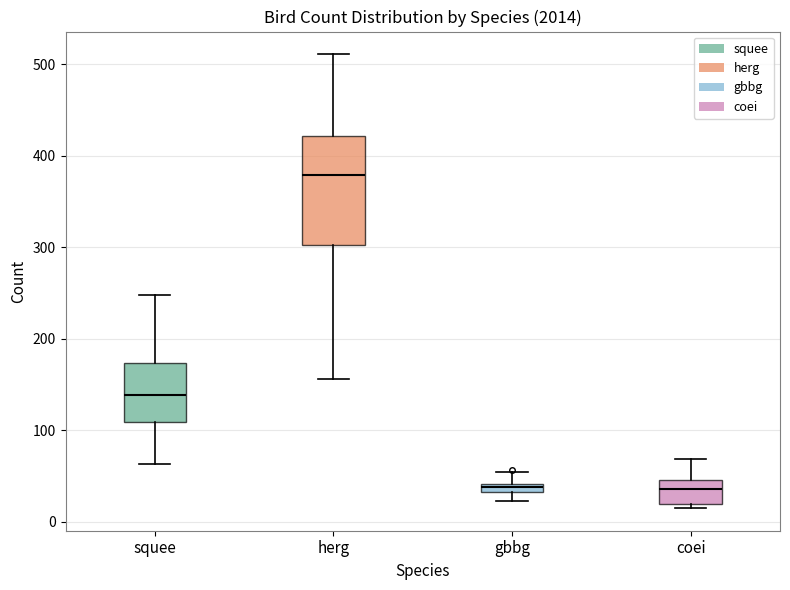

Where is the lower edge of the box for squee on the y-axis? The values are not printed on the chart, so give them approximately, as read against the axis.

110